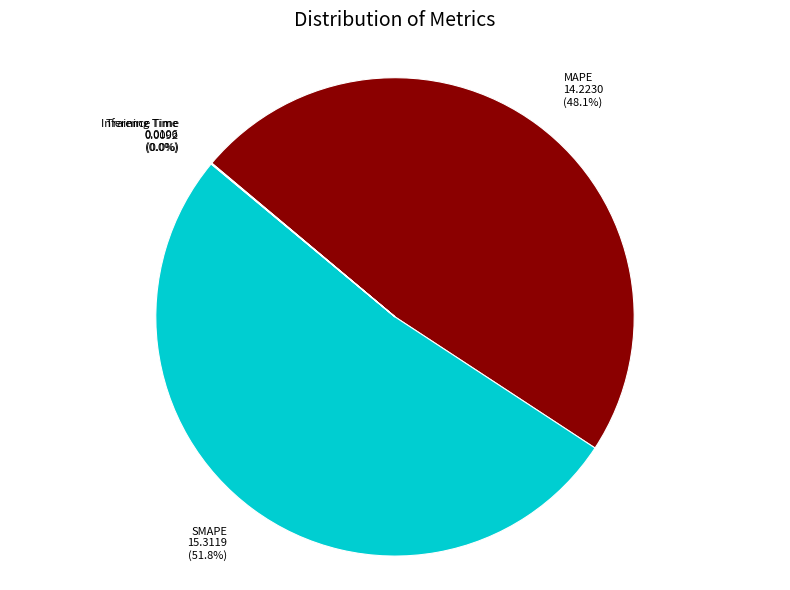

Which category has the biggest portion of the pie?

SMAPE